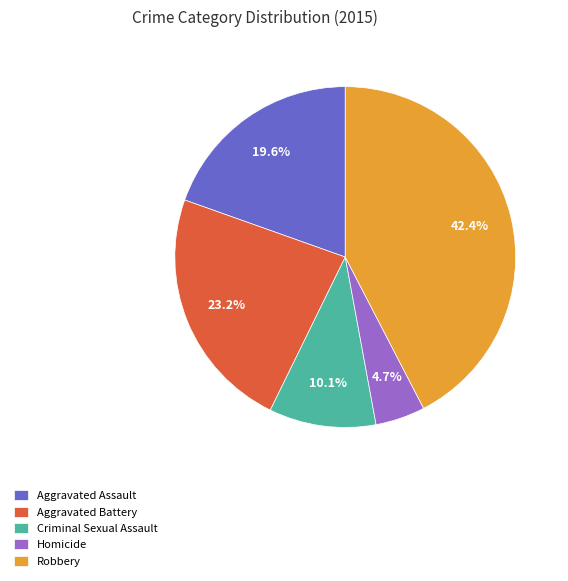

How many slices are in this pie chart?

5